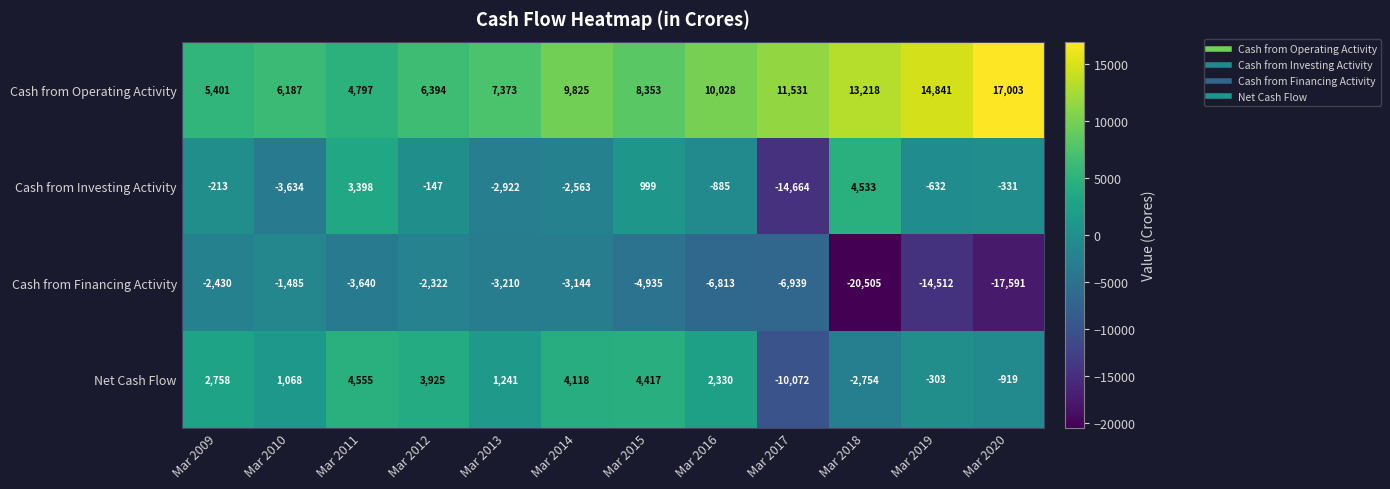

Rank the categories by Cash from Financing Activity value from highest to lowest.

Mar 2010, Mar 2012, Mar 2009, Mar 2014, Mar 2013, Mar 2011, Mar 2015, Mar 2016, Mar 2017, Mar 2019, Mar 2020, Mar 2018